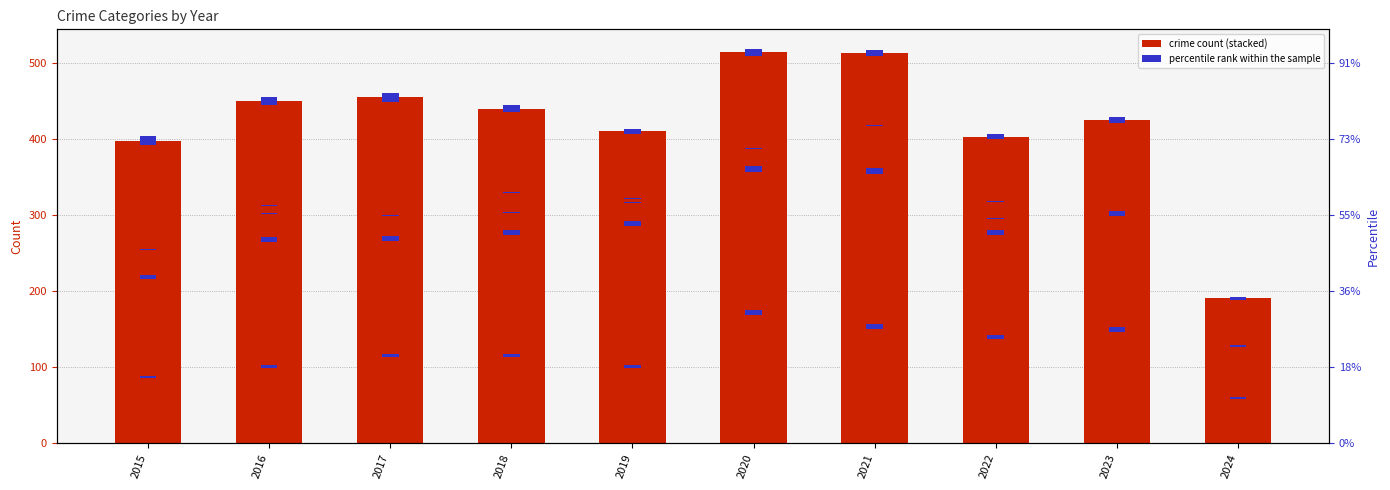

Which series changed the most between 2018 and 2024?

Aggravated Battery